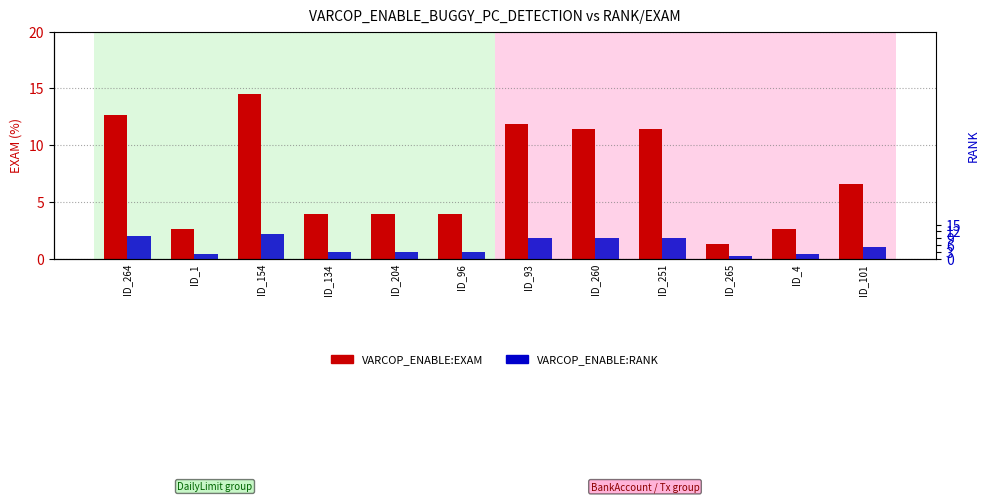

What is the sum of the VARCOP_ENABLE:EXAM values at ID_265 and ID_154?

15.7